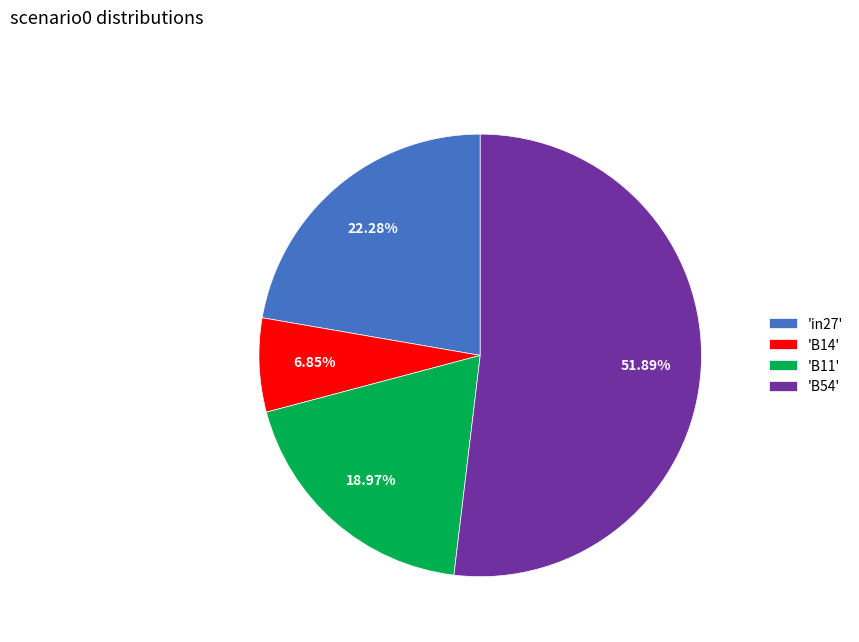

To the nearest percent, what is the average slice percentage?

25%